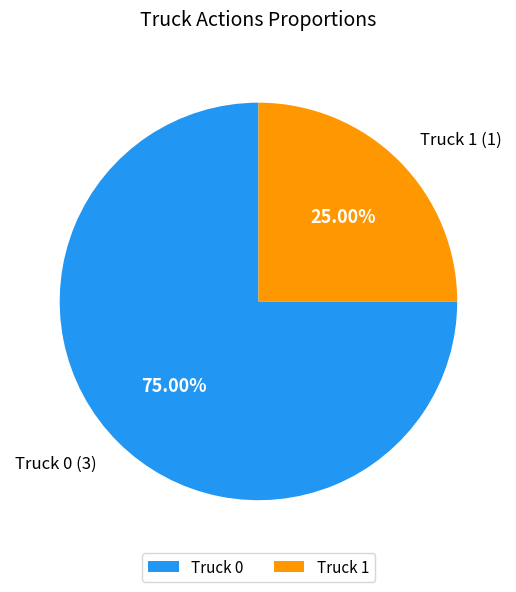

Count the number of slices in the pie.

2